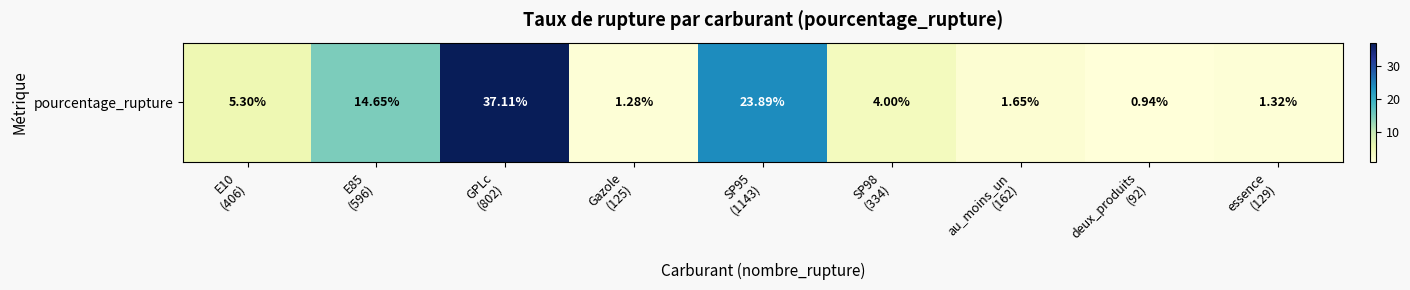

Which label corresponds to the largest value in the chart?

GPLc
(802)